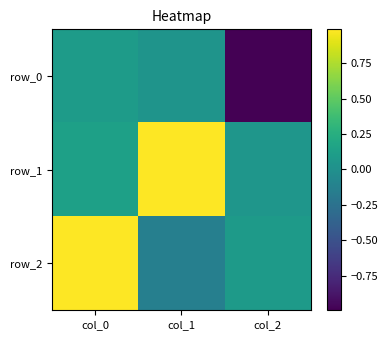

What is the maximum value shown in the chart?

1.0